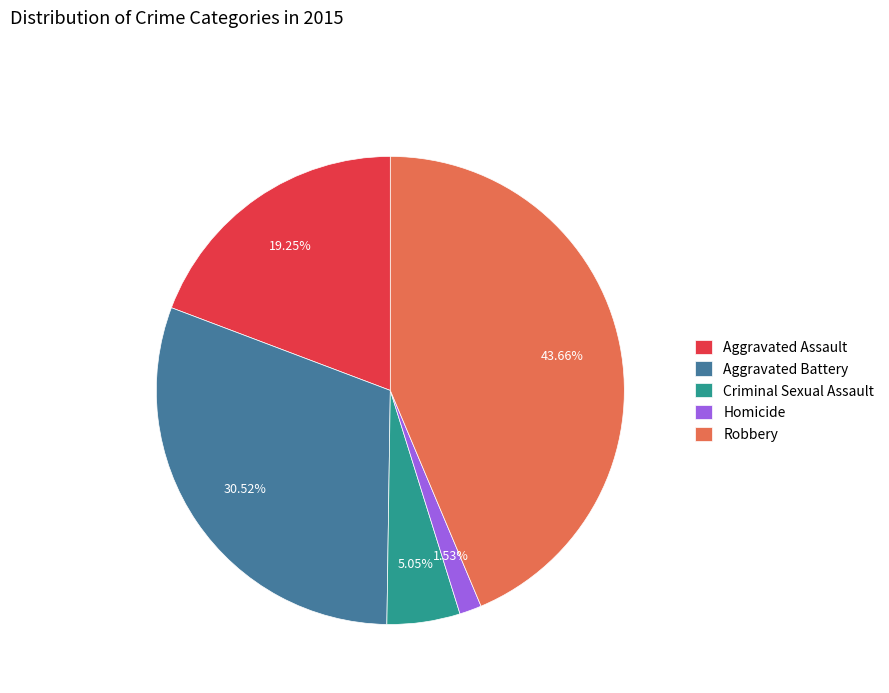

Does Aggravated Assault account for over 50% of the chart?

No